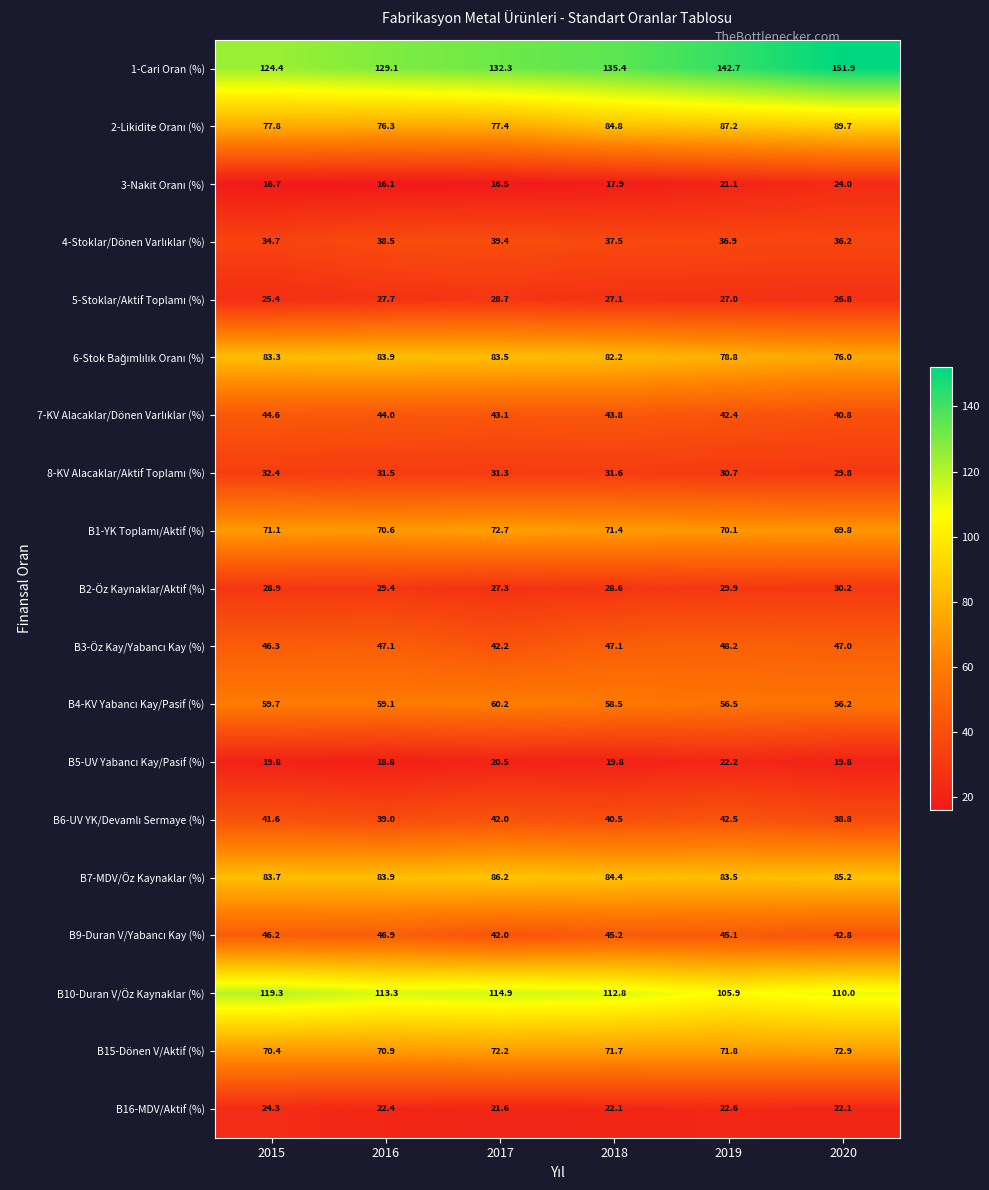

Which category has the lowest value across all series?

2016